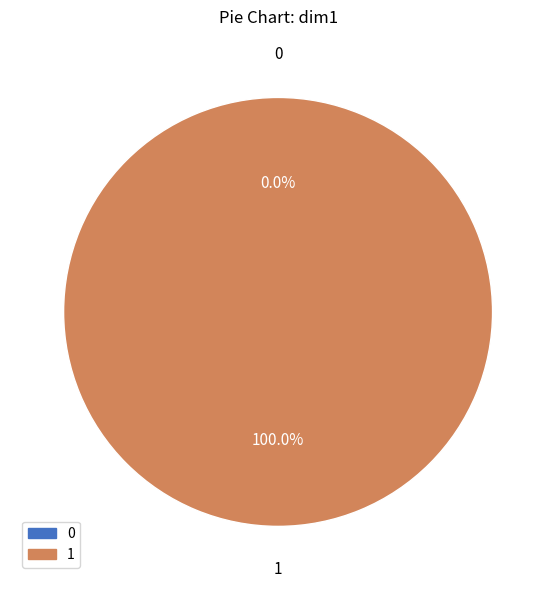

Which has a higher value, 1 or 0?

1